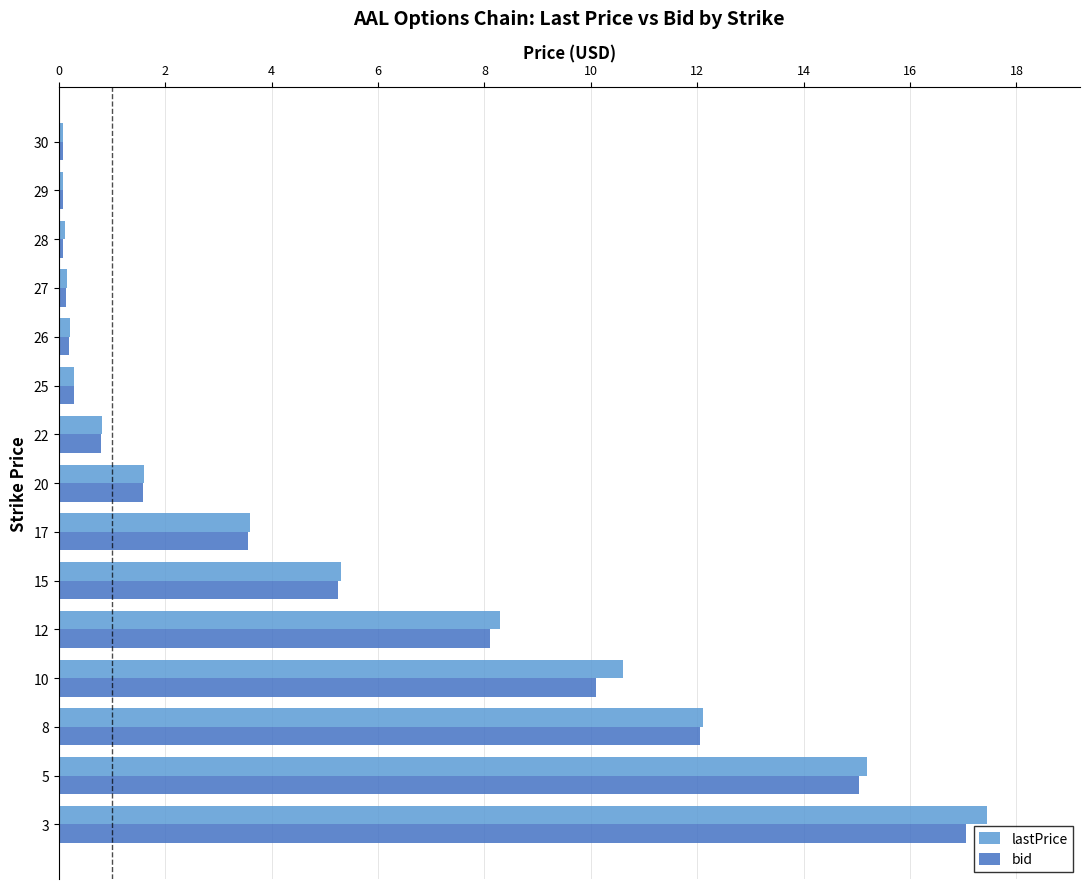

What is the sum of all bid values?

74.4